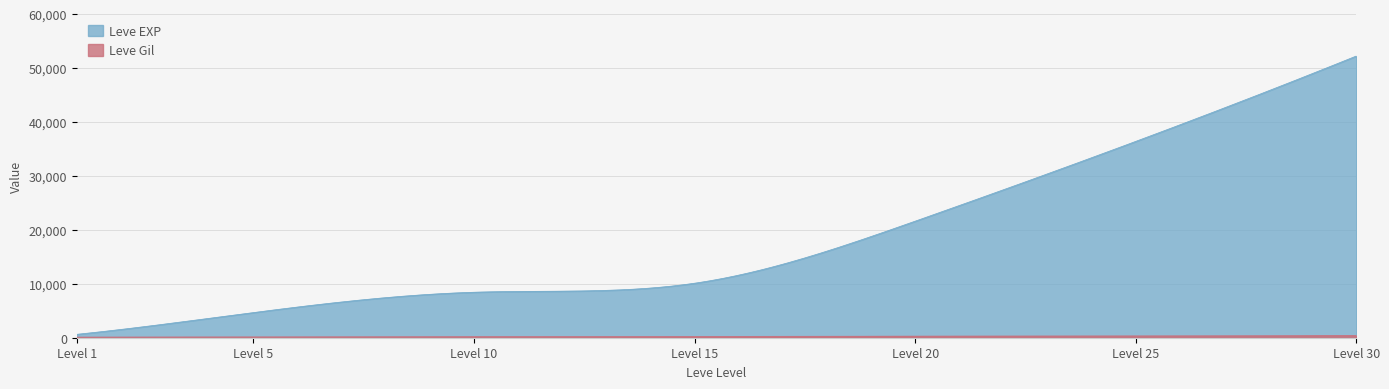

Read the Leve Gil value at 5, to the nearest 5.

140